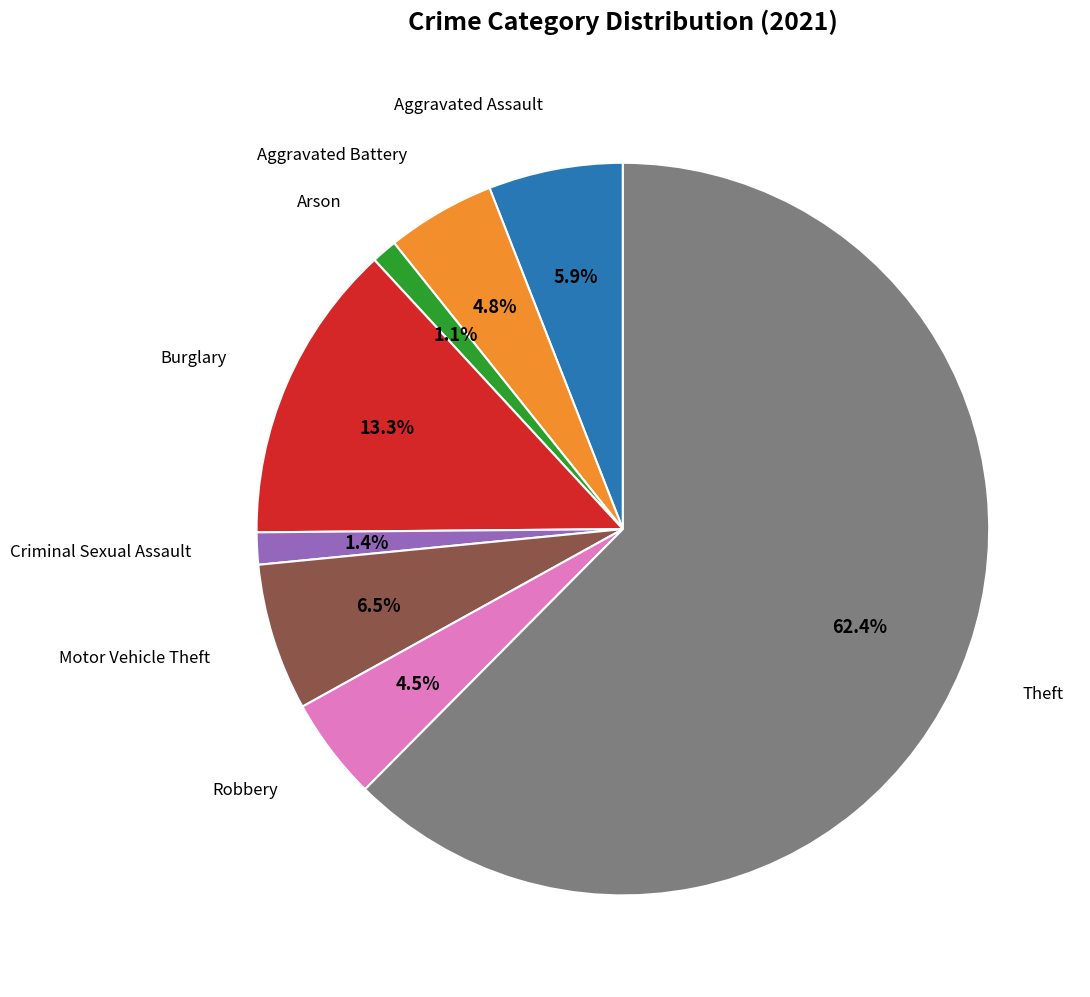

Is there a majority slice in this chart?

Yes